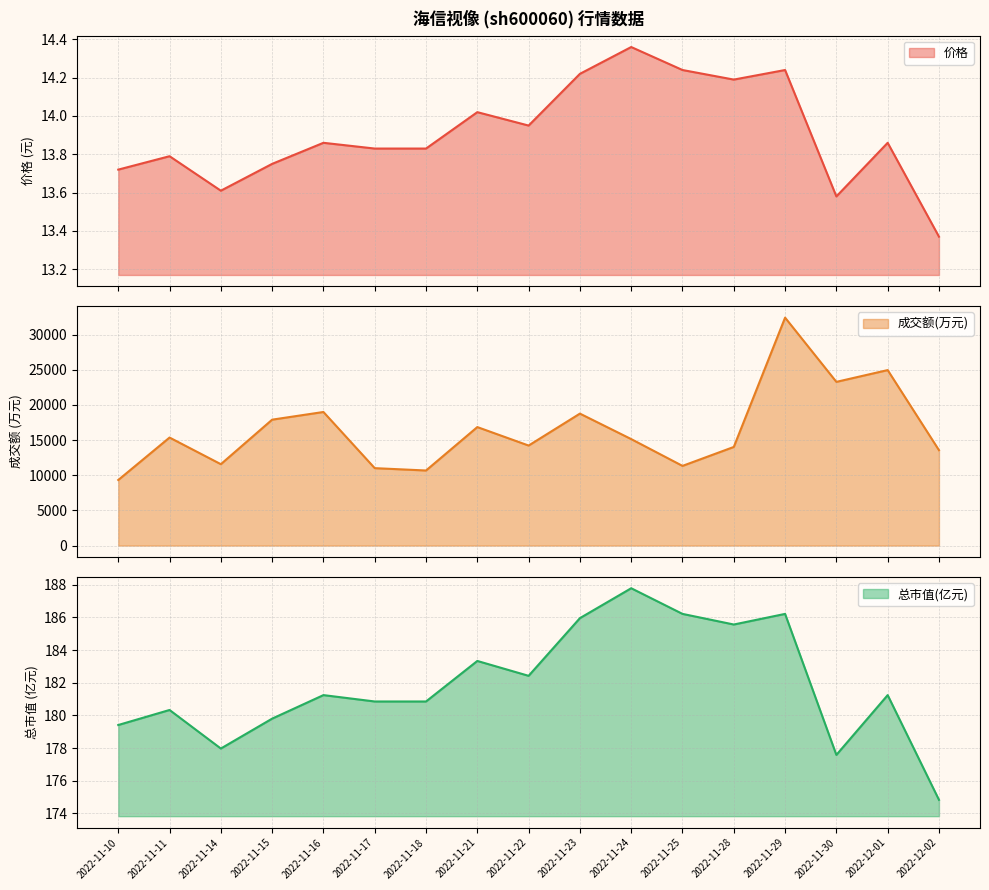

What is the maximum value shown in the chart?

32411.0